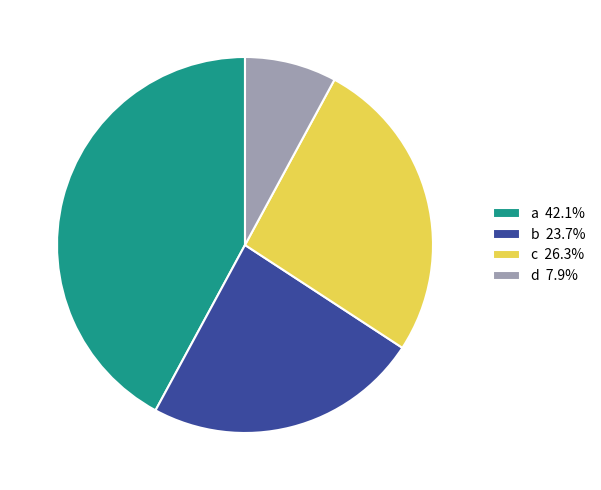

Approximately how many times larger is the value at a 42.1% compared to c 26.3%?

1.6